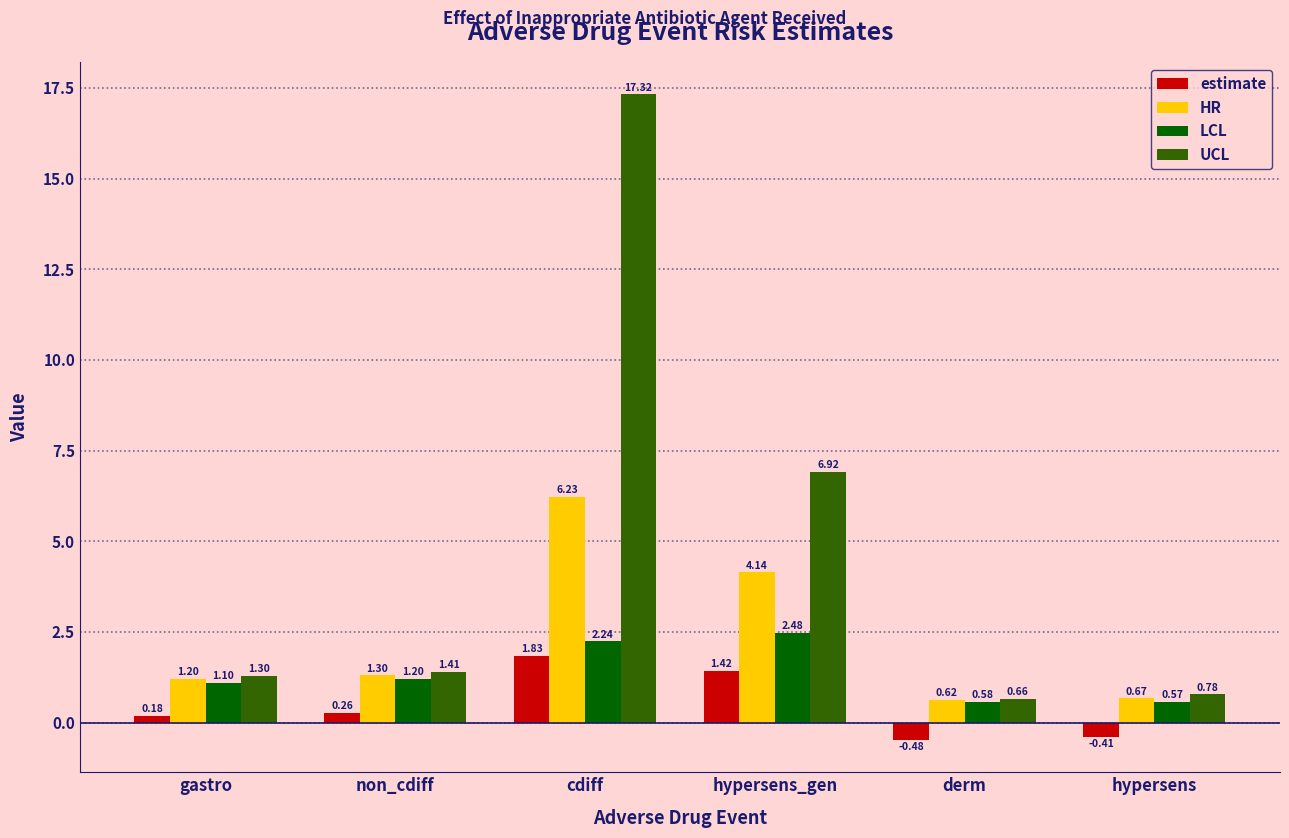

Between cdiff and hypersens, which series saw the biggest shift?

UCL